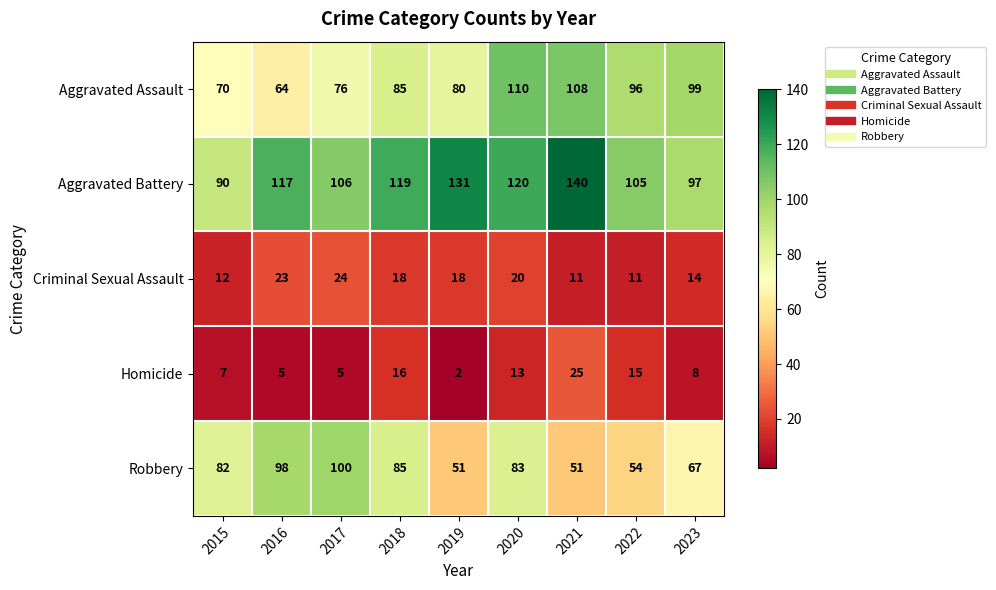

Rank the series by their maximum value, from lowest to highest.

Criminal Sexual Assault, Homicide, Robbery, Aggravated Assault, Aggravated Battery